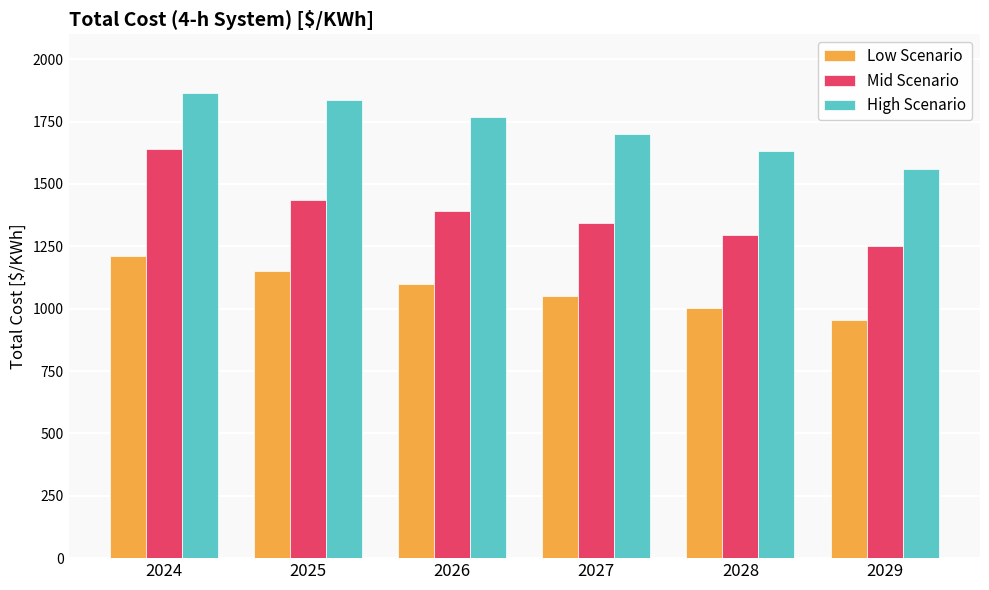

Reading right to left, list all the values displayed in this chart.

Low Scenario: 954.5	1003.3	1052.1	1100.9	1149.7	1211.4
Mid Scenario: 1250.3	1296.8	1343.3	1389.7	1436.2	1638.8
High Scenario: 1561.7	1630.5	1699.3	1768.1	1836.9	1863.3